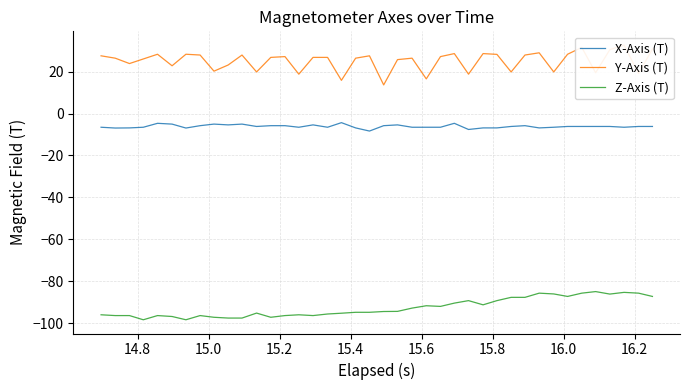

What are all the series names shown in the legend?

X-Axis (T), Y-Axis (T), Z-Axis (T)